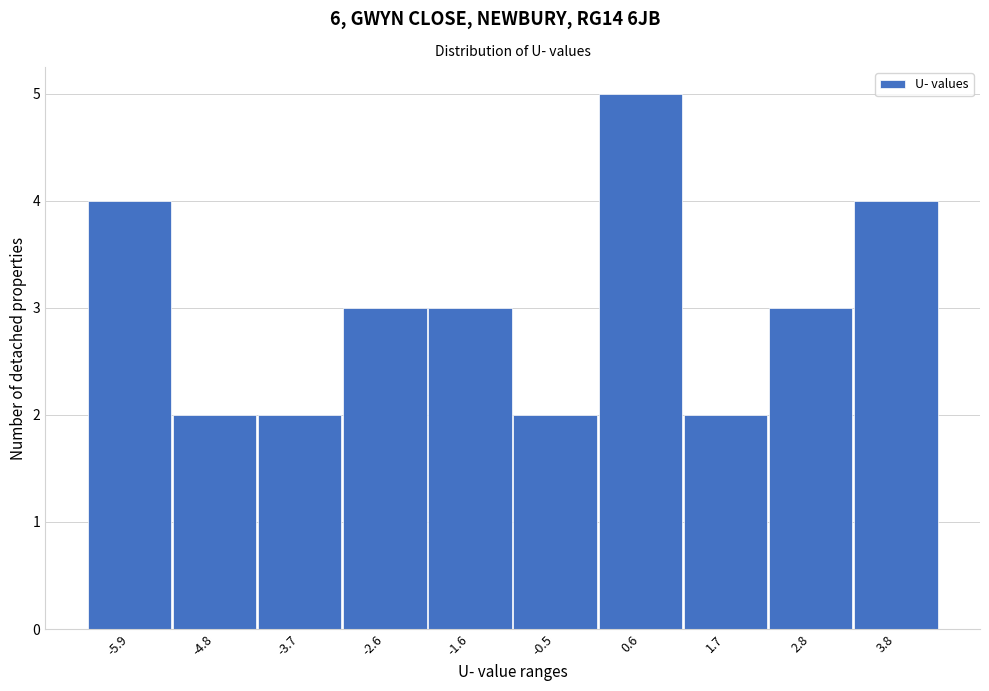

Reading left to right, list all the values displayed in this chart.

4	2	2	3	3	2	5	2	3	4